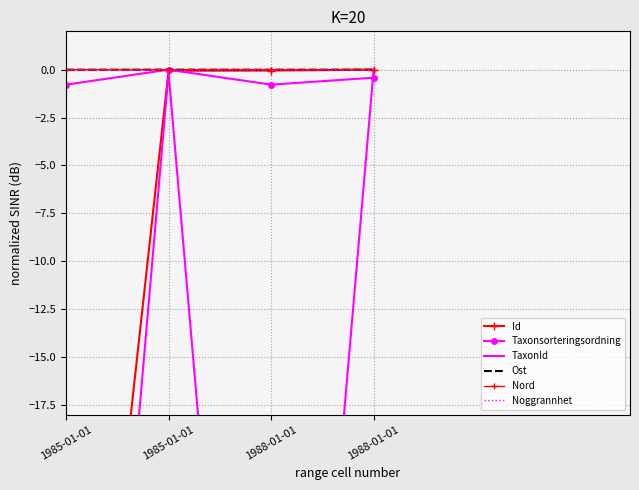

What is the sum of the TaxonId values at 1985-01-01 and 1988-01-01?

-62.2